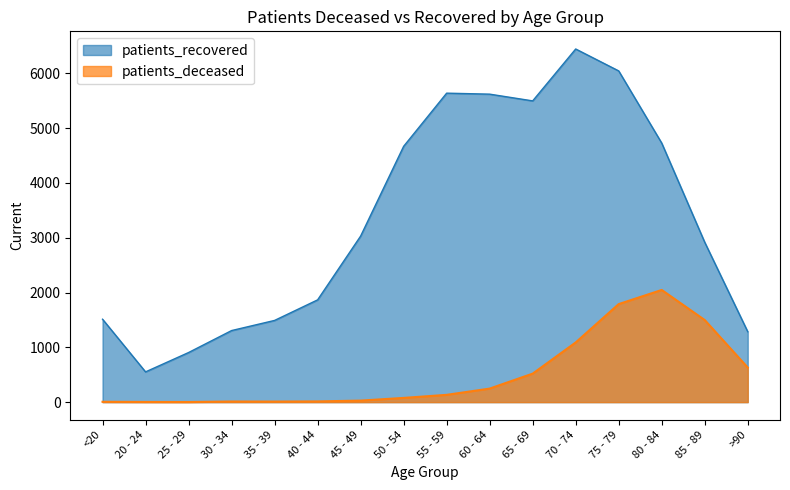

Which has a higher value, 30 - 34 or 75 - 79?

75 - 79